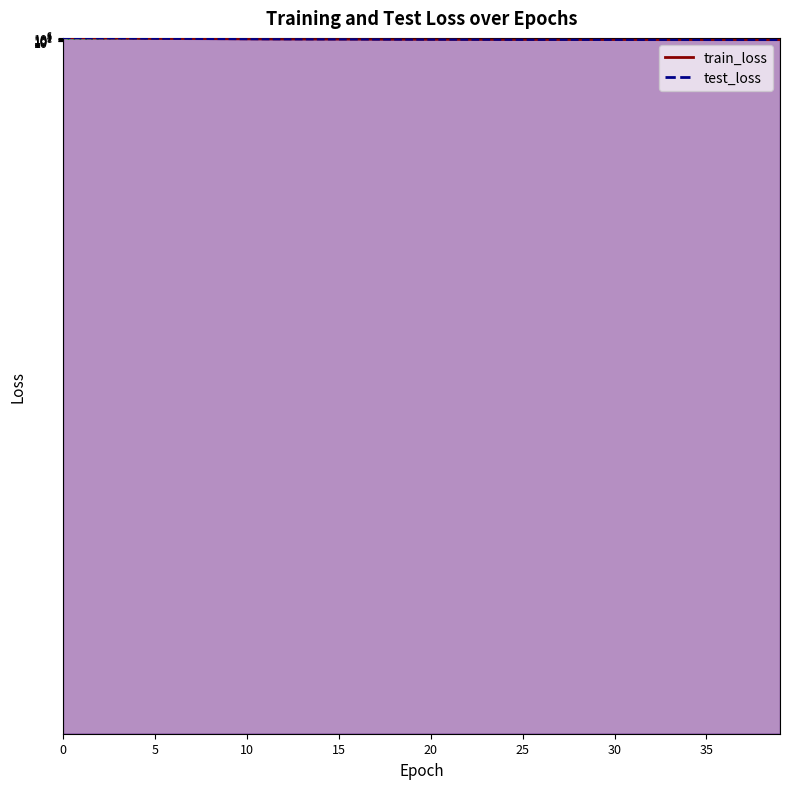

How many data points does each series have?

40